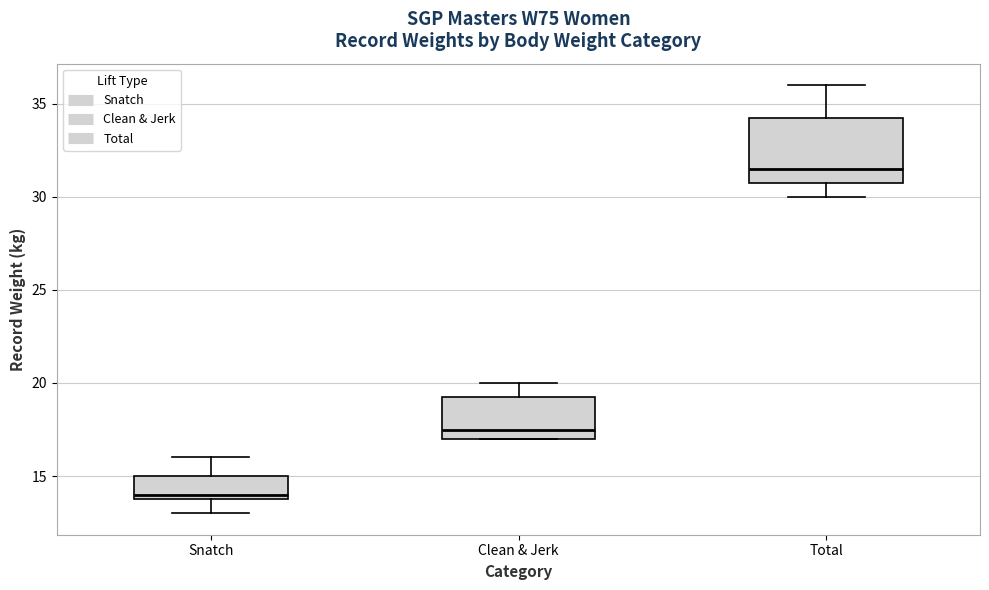

Comparing the boxes themselves (not the whiskers), which one is the tallest?

Total